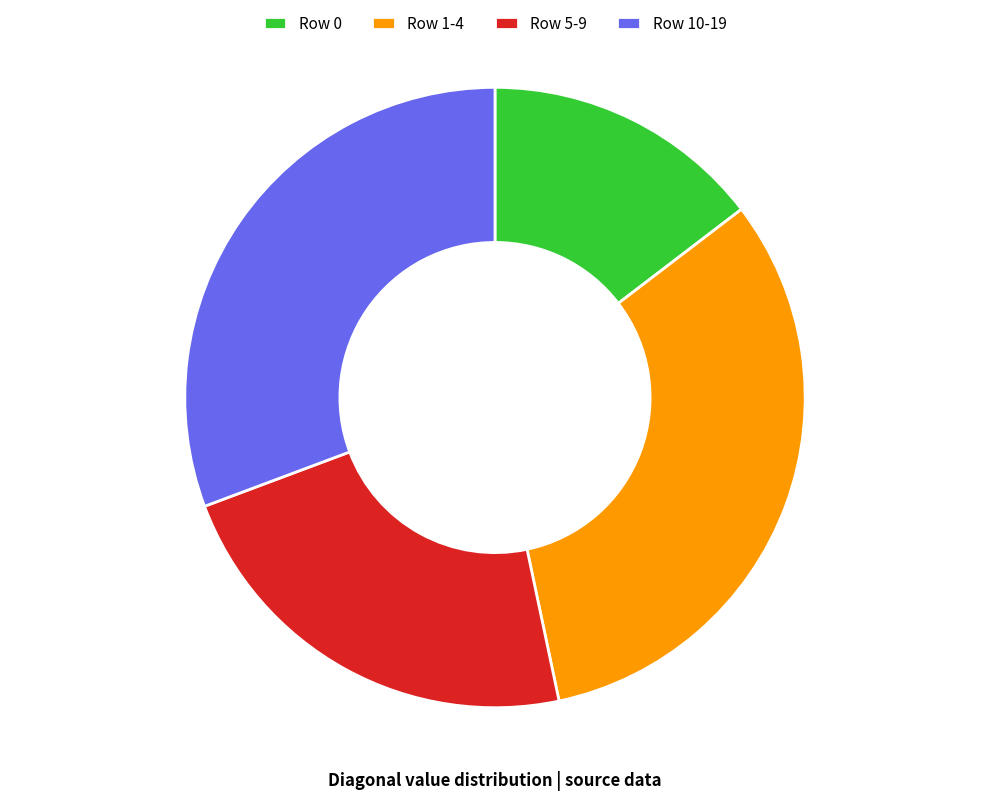

True or false: Row 1-4 accounts for 47% of the total.

False